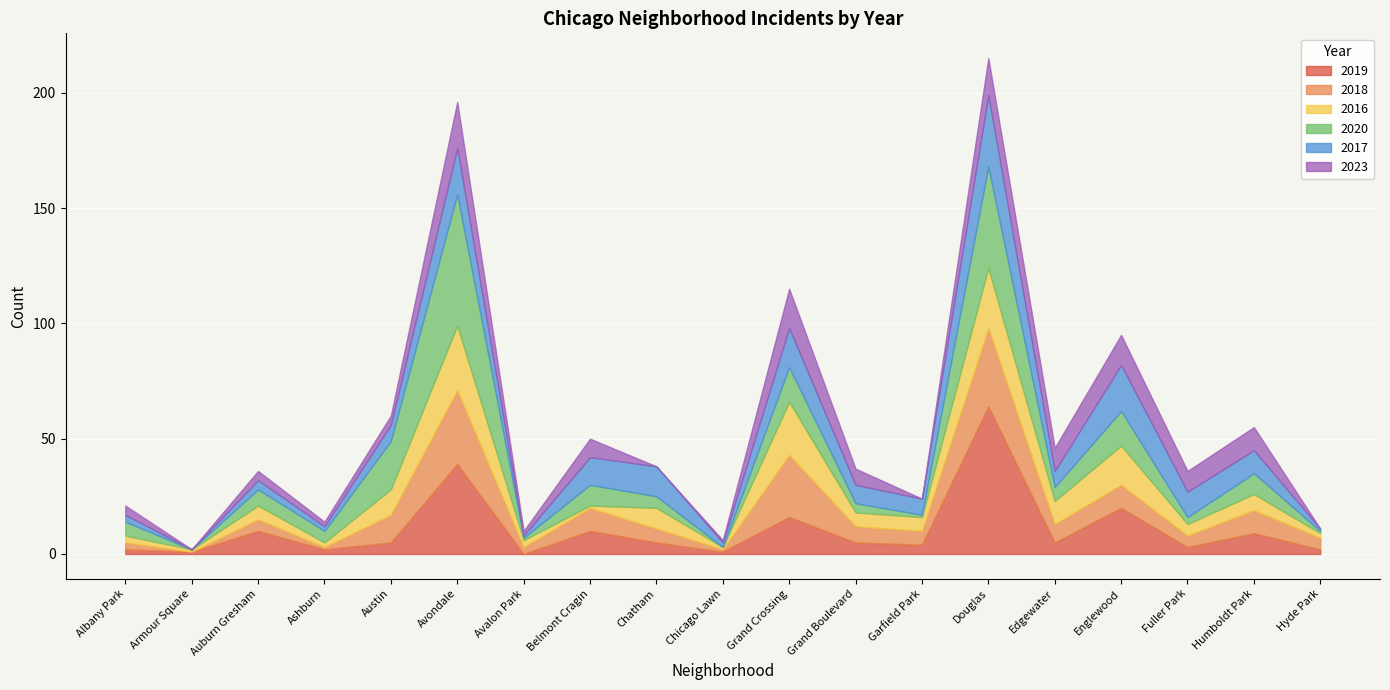

Is the value of 2019 at Grand Boulevard greater than the value of 2017 at Avondale?

No